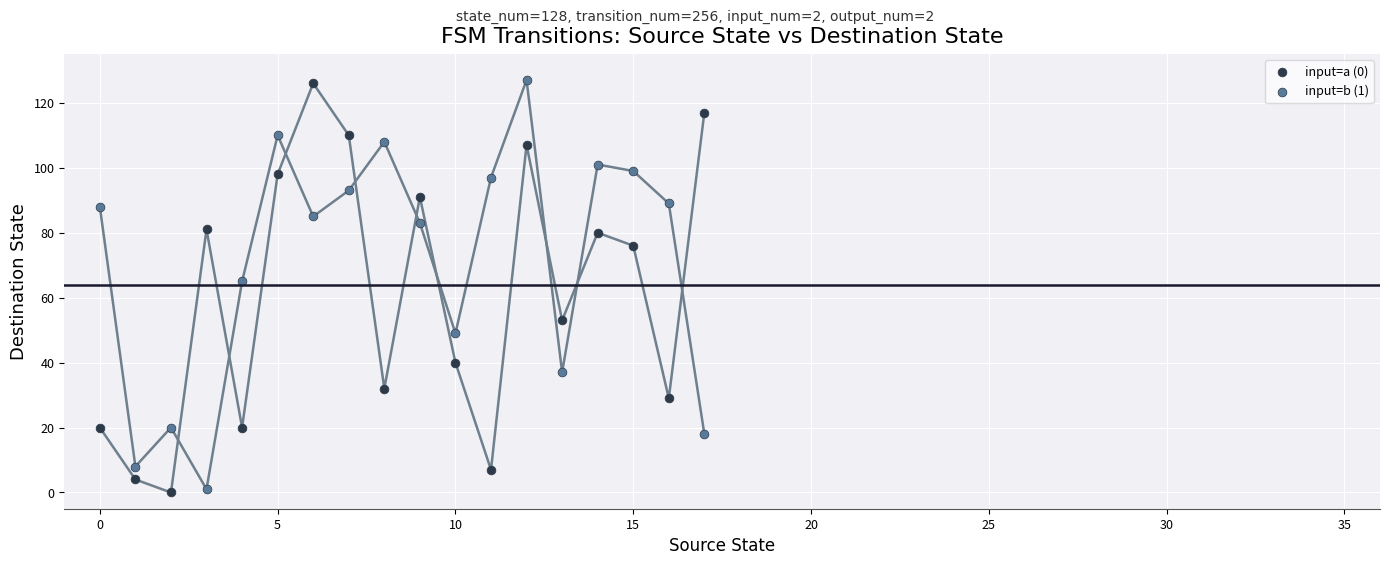

Across all data points, what is the range of Y values (max minus min)?

127